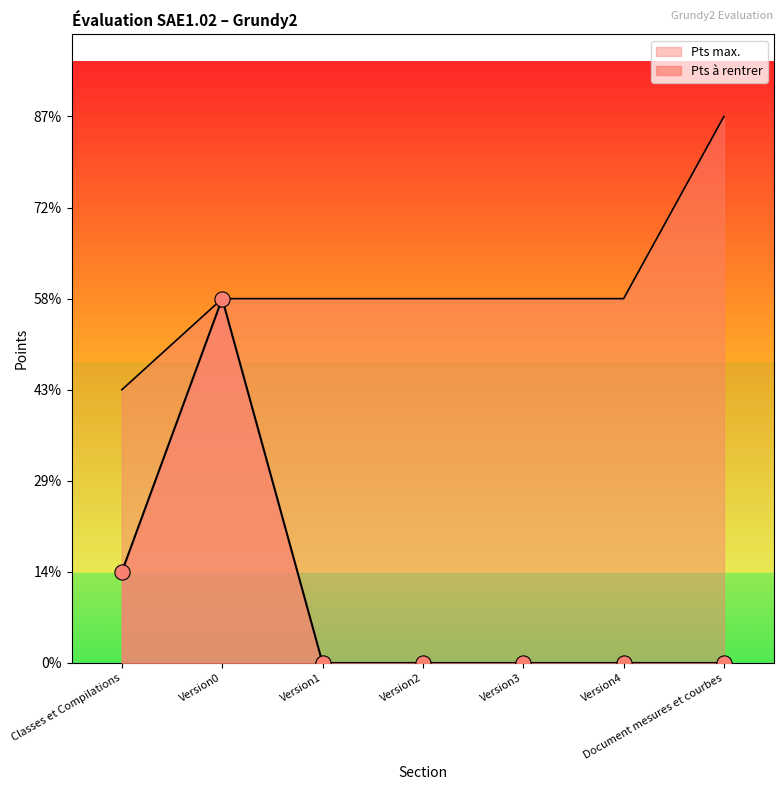

Is the value of Pts max. at Classes et Compilations greater than the value of Pts à rentrer at Version0?

No